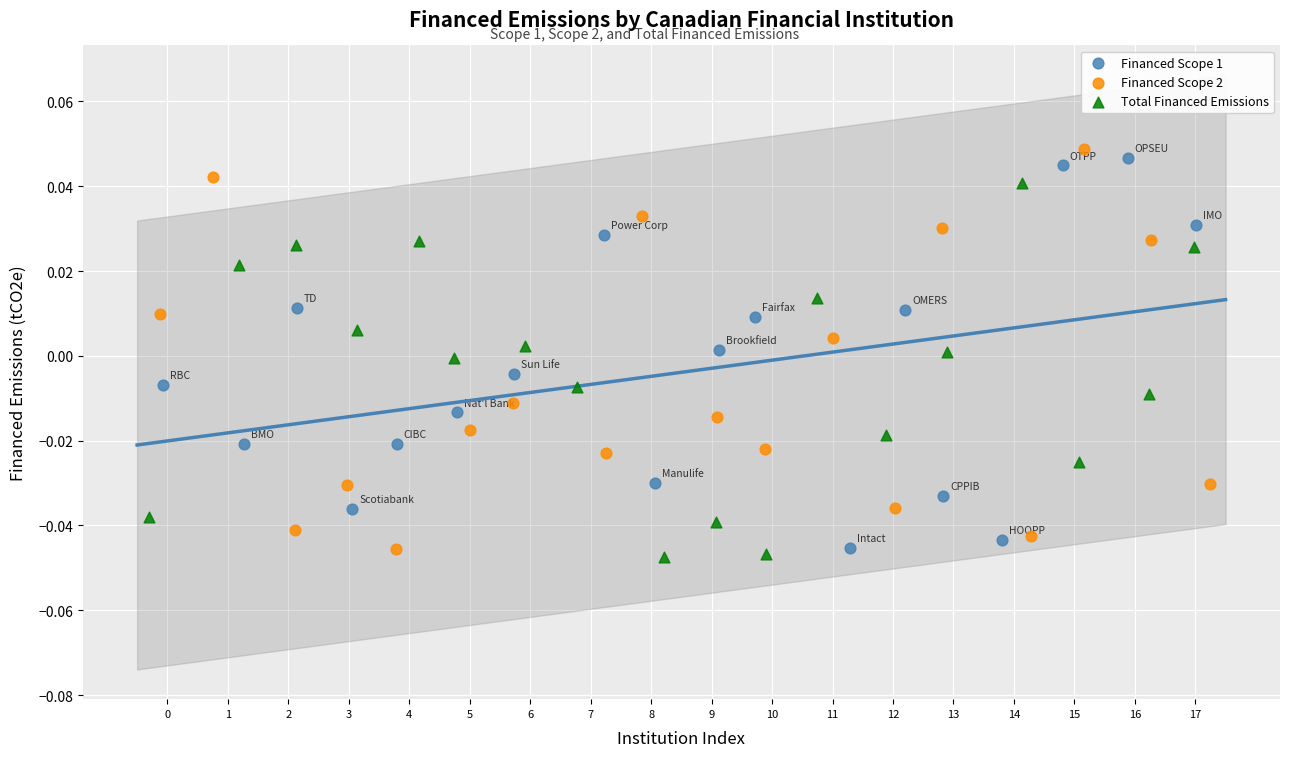

What are all the series names shown in the legend?

Financed Scope 1, Financed Scope 2, Total Financed Emissions